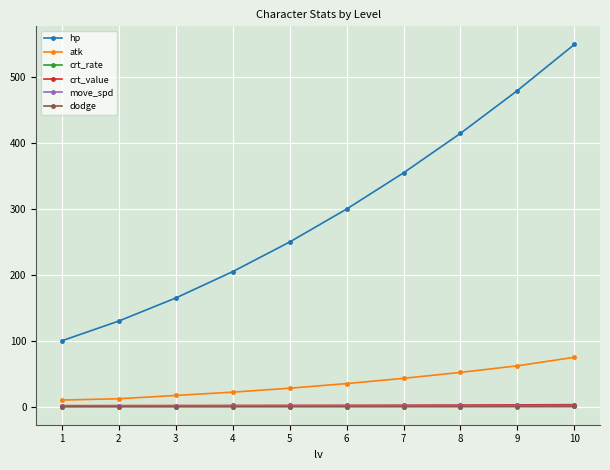

Which series has the widest spread of values?

hp